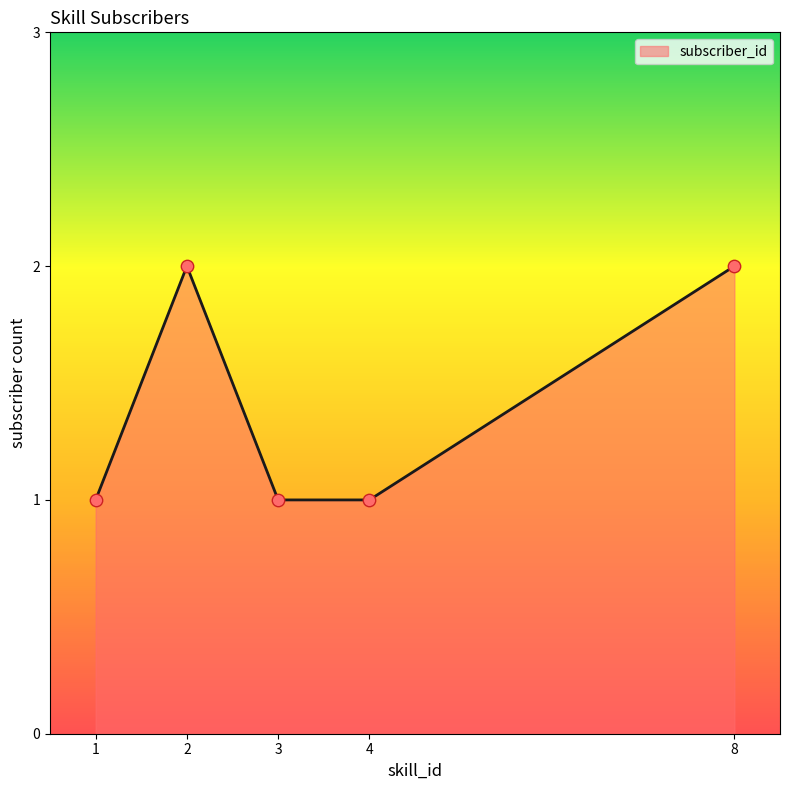

Between 1 and 2, which is larger?

2